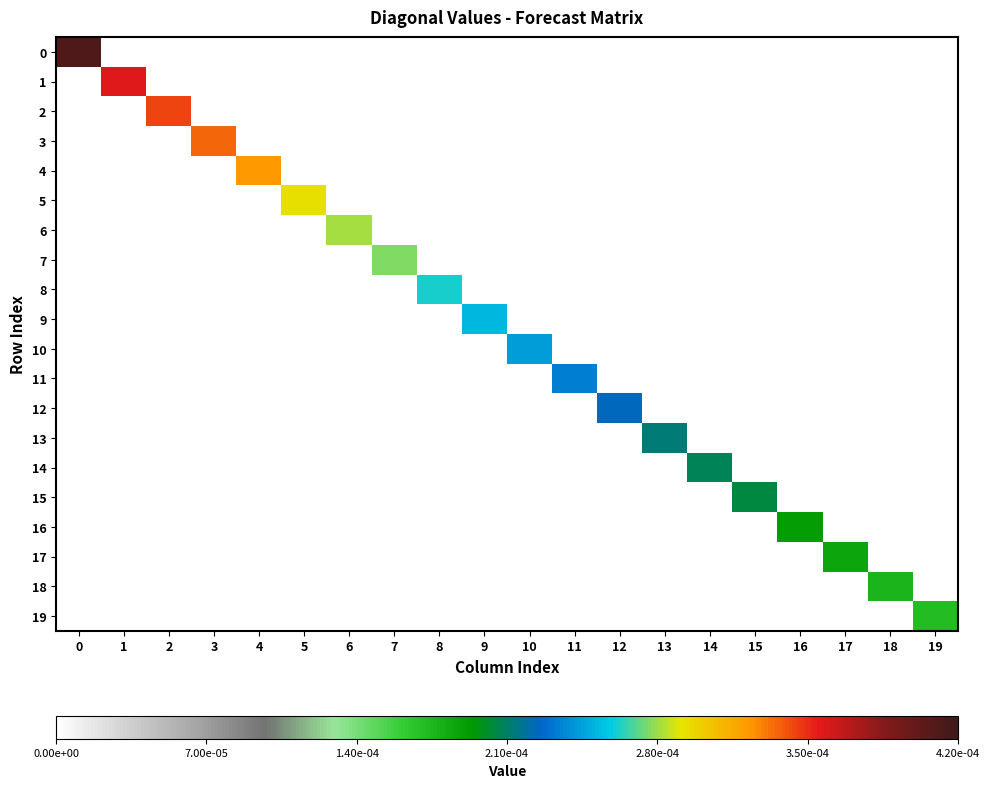

Rank the series by their maximum value, from lowest to highest.

19, 18, 17, 16, 15, 14, 13, 12, 11, 10, 9, 8, 7, 6, 5, 4, 3, 2, 1, 0